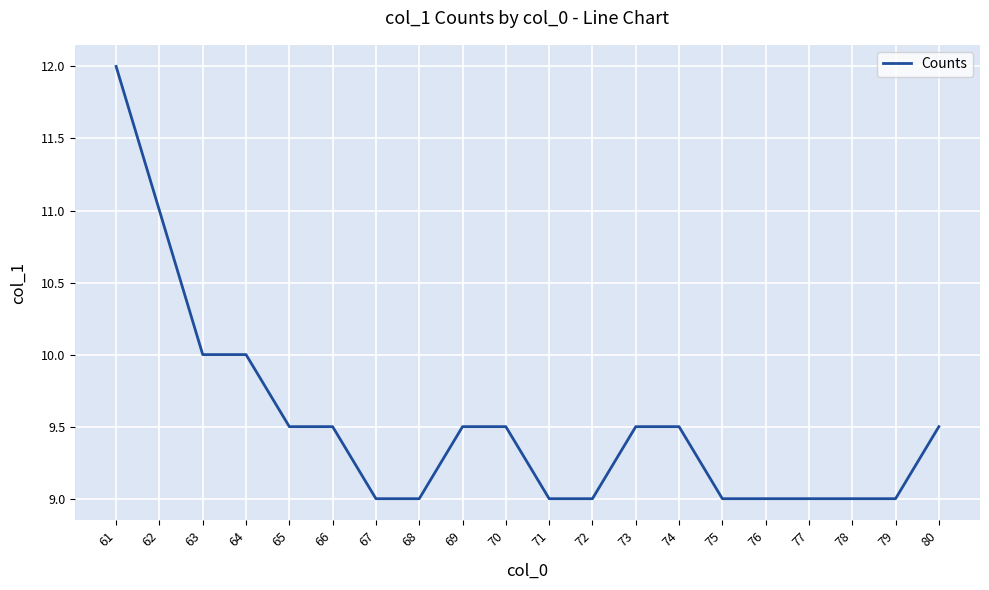

Count the values in the range 9 to 10.

18